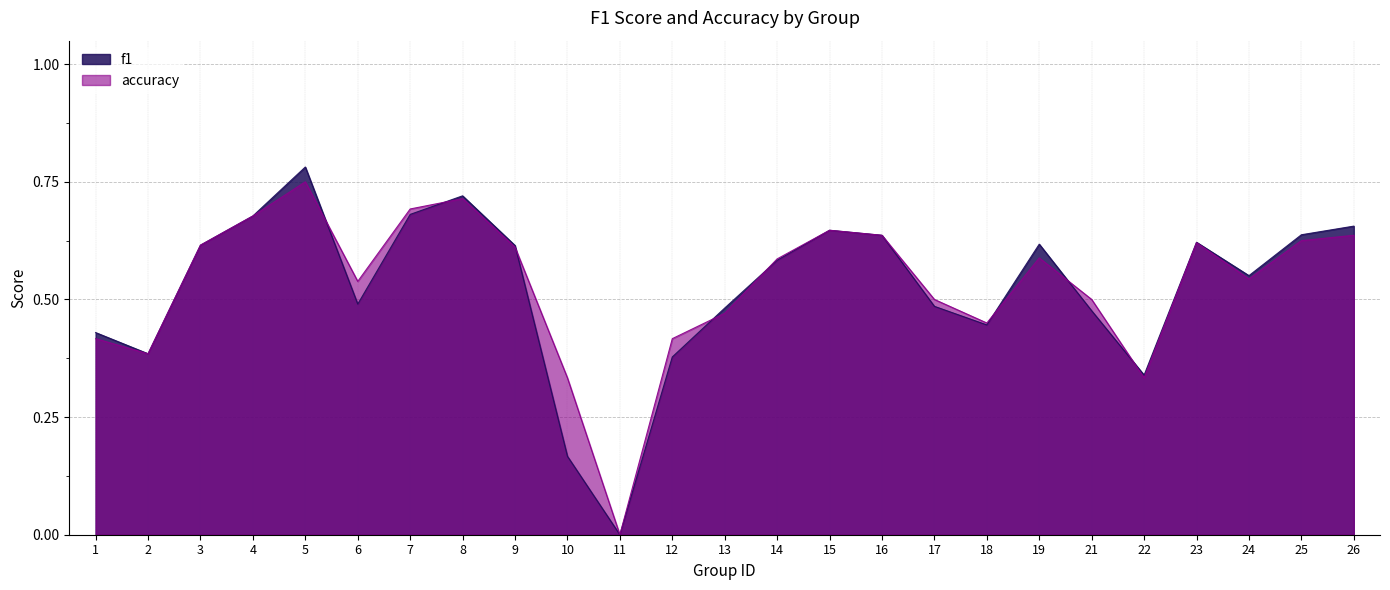

Reading left to right, transcribe all the data shown in this chart.

f1: 0.4	0.4	0.6	0.7	0.8	0.5	0.7	0.7	0.6	0.2	0.0	0.4	0.5	0.6	0.6	0.6	0.5	0.4	0.6	0.5	0.3	0.6	0.6	0.6	0.7
accuracy: 0.4	0.4	0.6	0.7	0.8	0.5	0.7	0.7	0.6	0.3	0.0	0.4	0.5	0.6	0.6	0.6	0.5	0.5	0.6	0.5	0.3	0.6	0.5	0.6	0.6